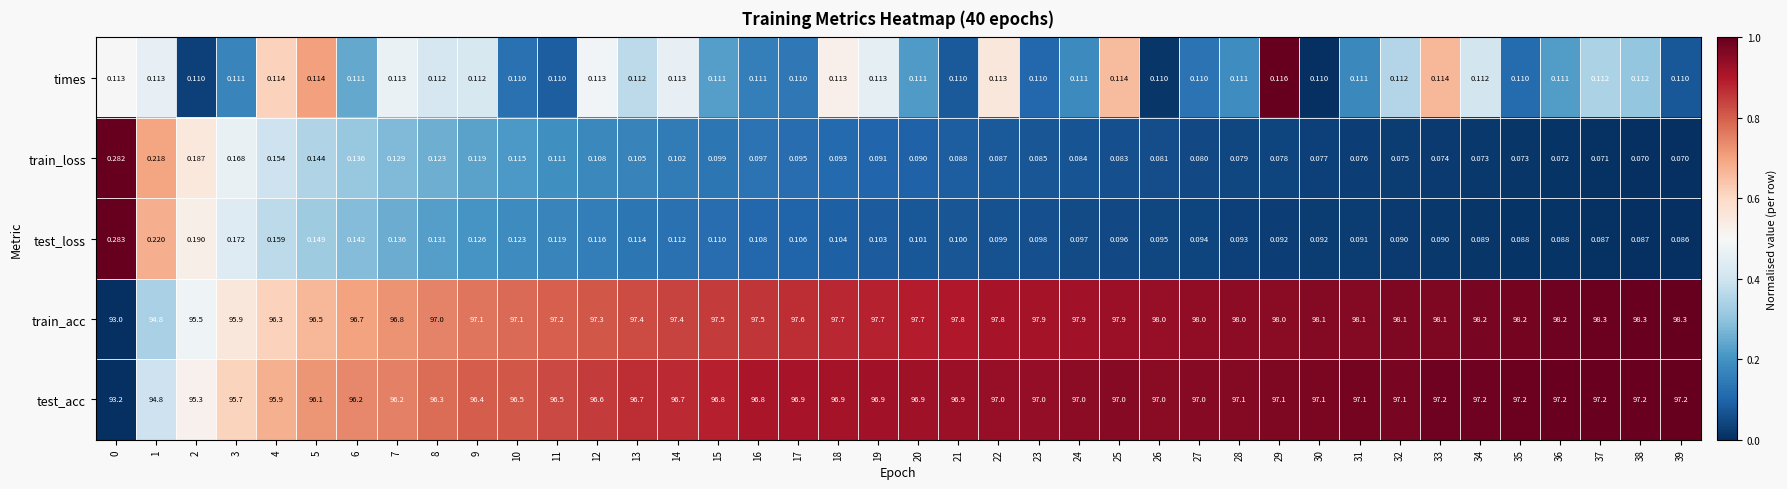

Which series changed the most between 15 and 33?

train_acc